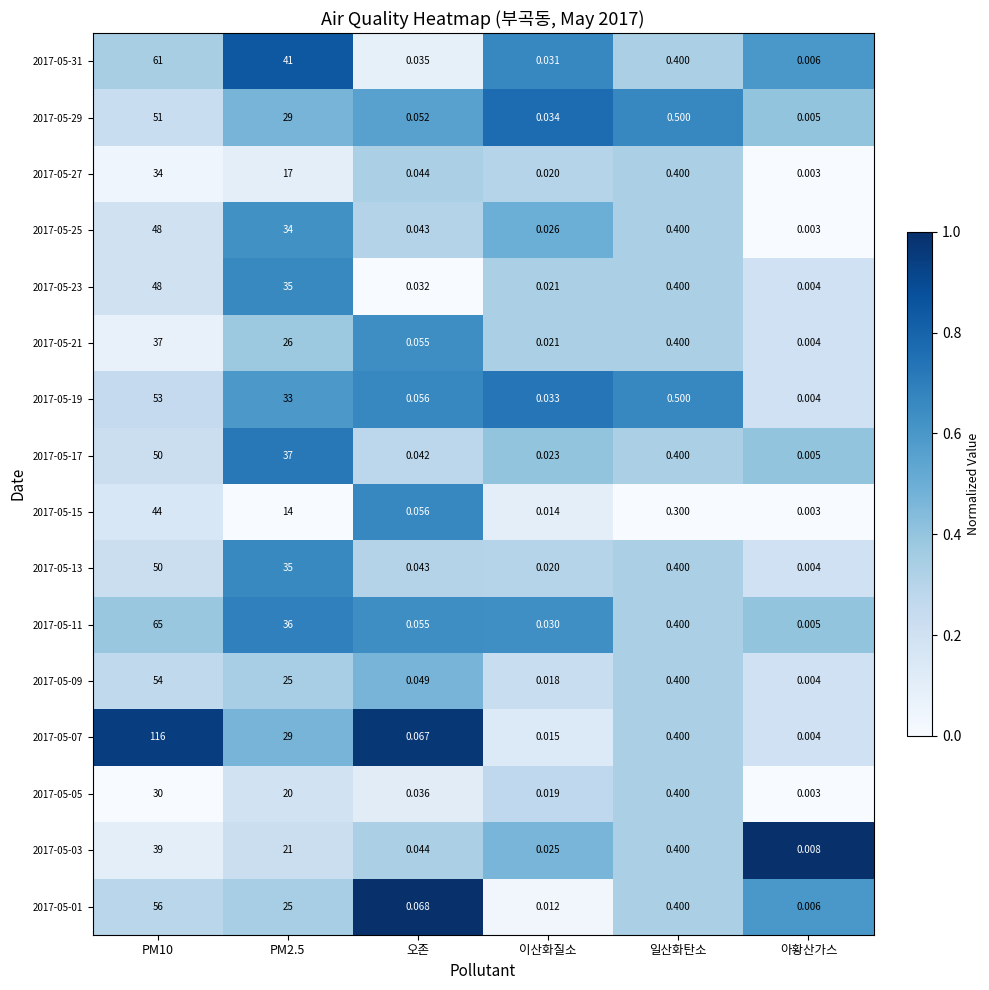

Is the value of 2017-05-05 at PM2.5 greater than the value of 2017-05-19 at 아황산가스?

Yes